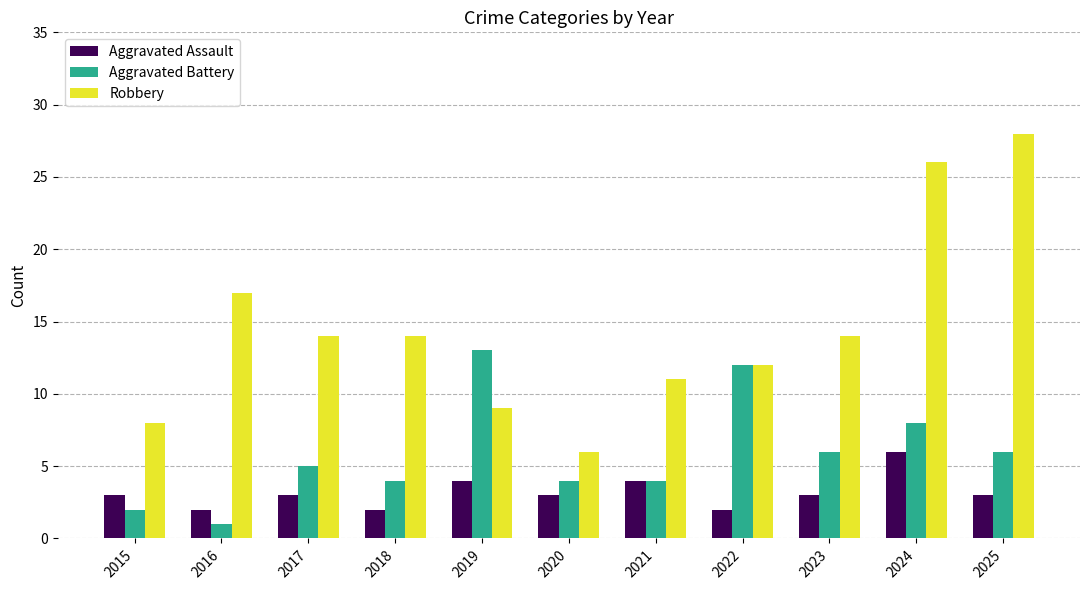

What is the average value of the Robbery series?

14